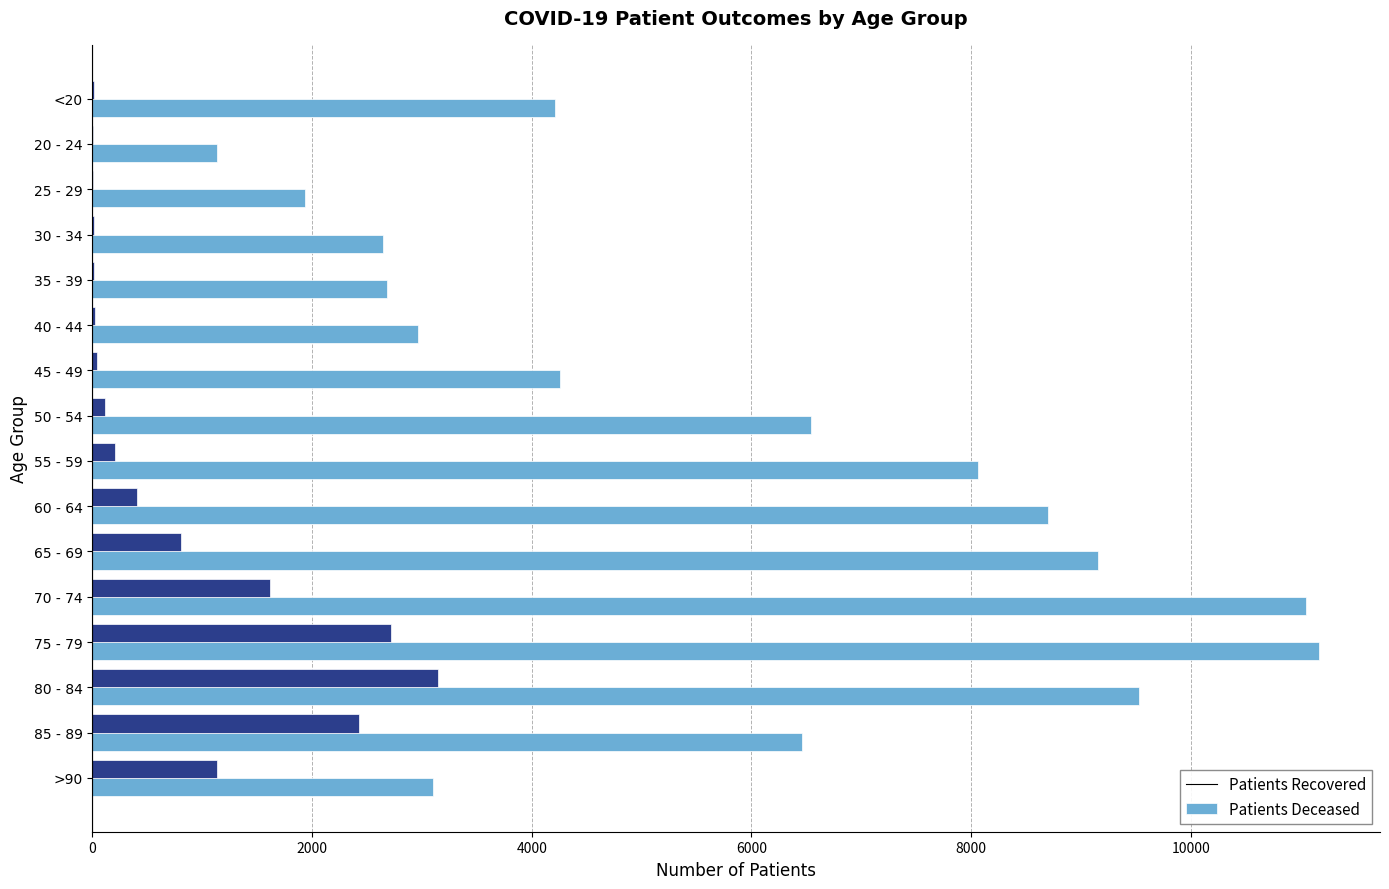

What is the maximum value shown in the chart?

11164